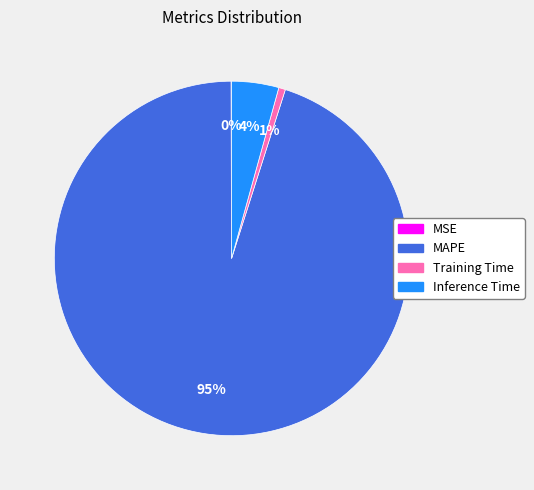

The Inference Time slice represents 15% of the pie. True or false?

False